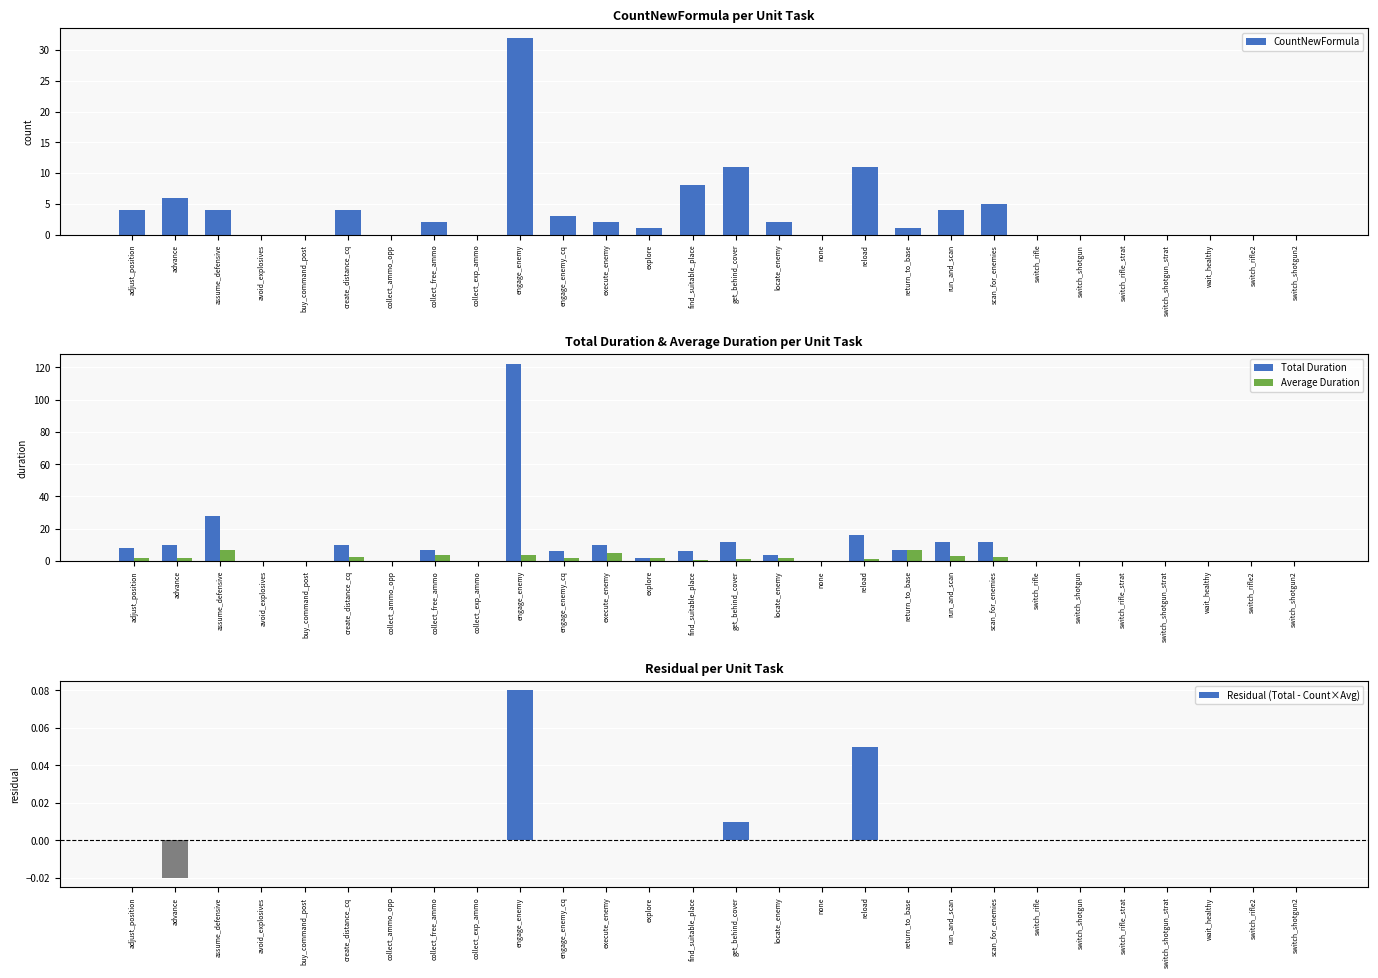

What position from the right is buy_command_post?

24